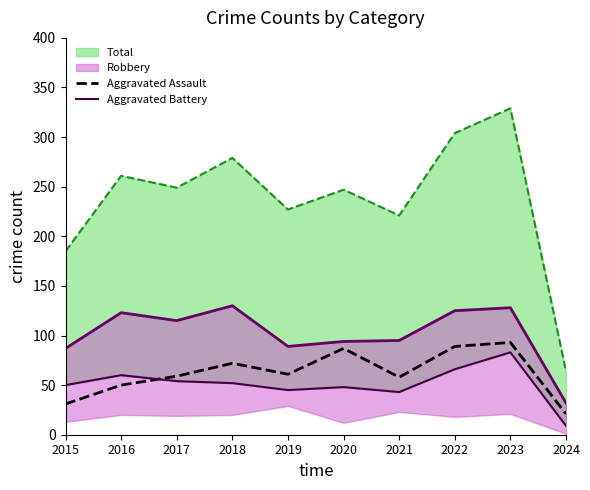

The value of Aggravated Assault at 2019 is 41. True or false?

False